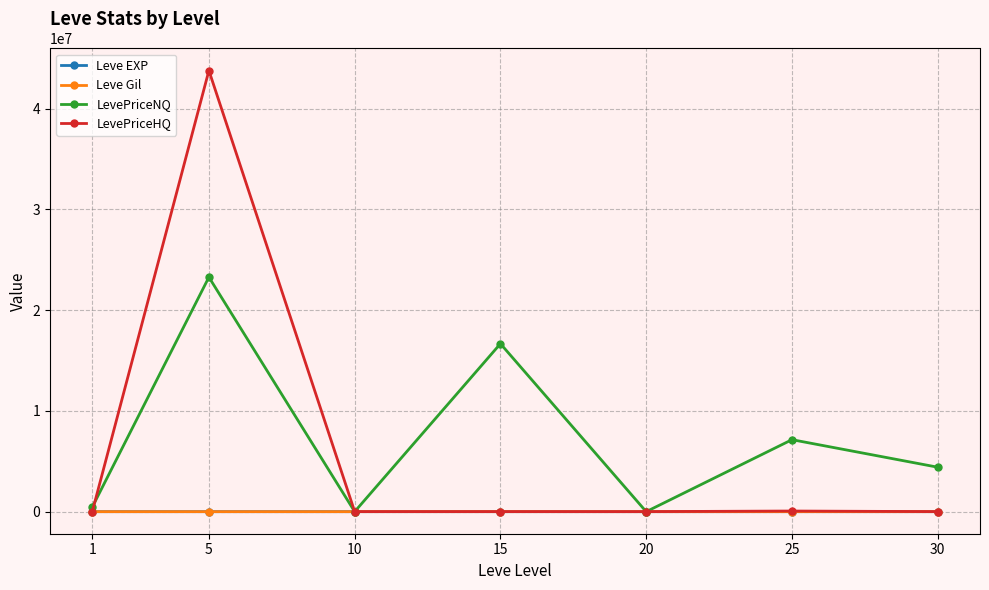

Which series has the widest spread of values?

LevePriceHQ